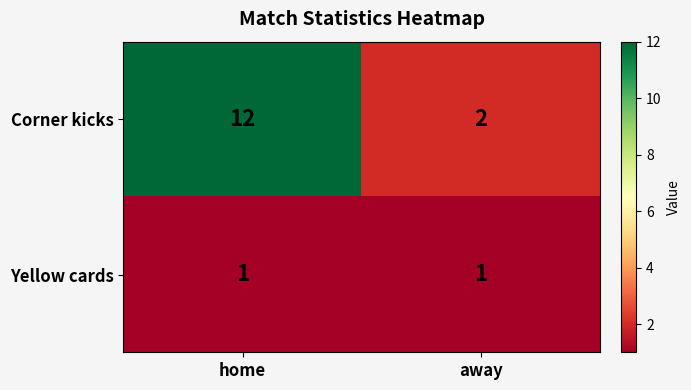

List the series in order of their overall mean, highest first.

Corner kicks, Yellow cards